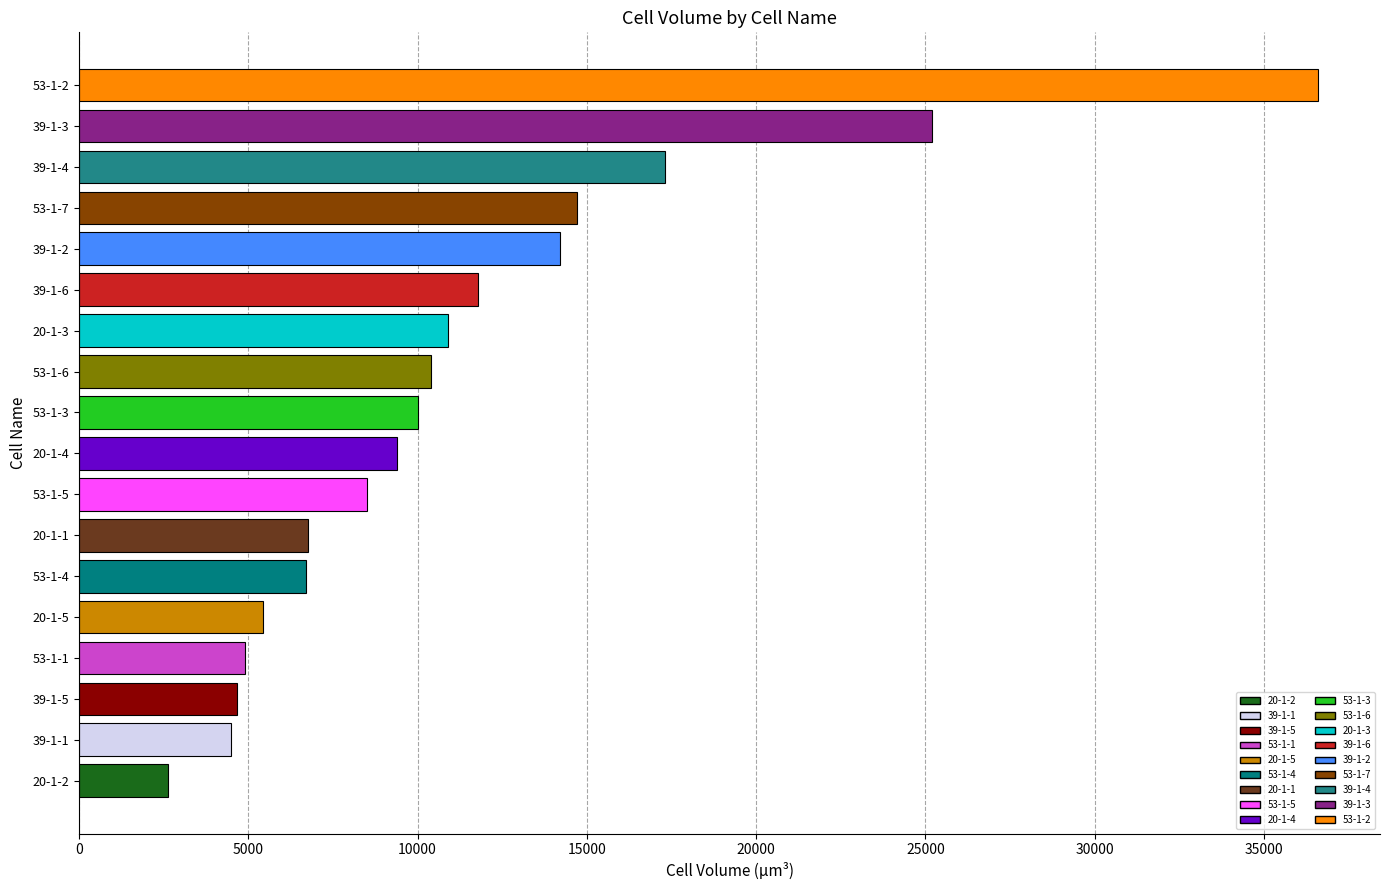

What is the average value?

11365